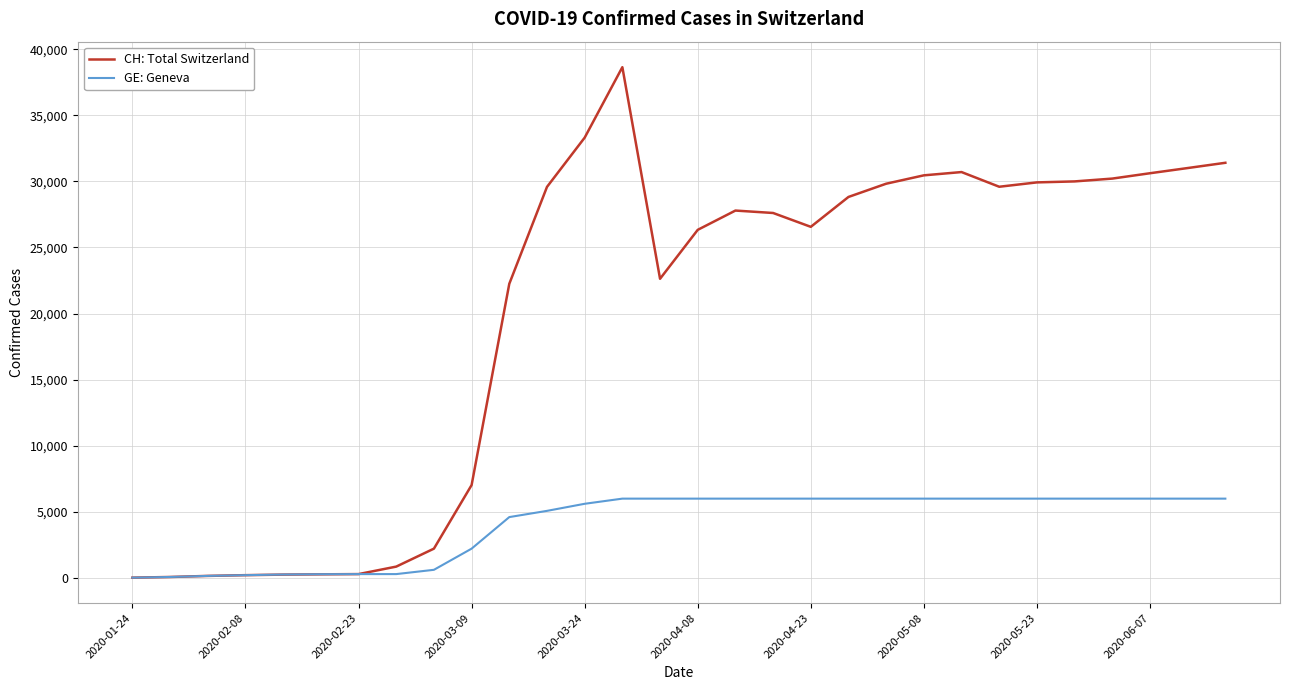

List the series in order of their overall mean, lowest first.

GE: Geneva, CH: Total Switzerland